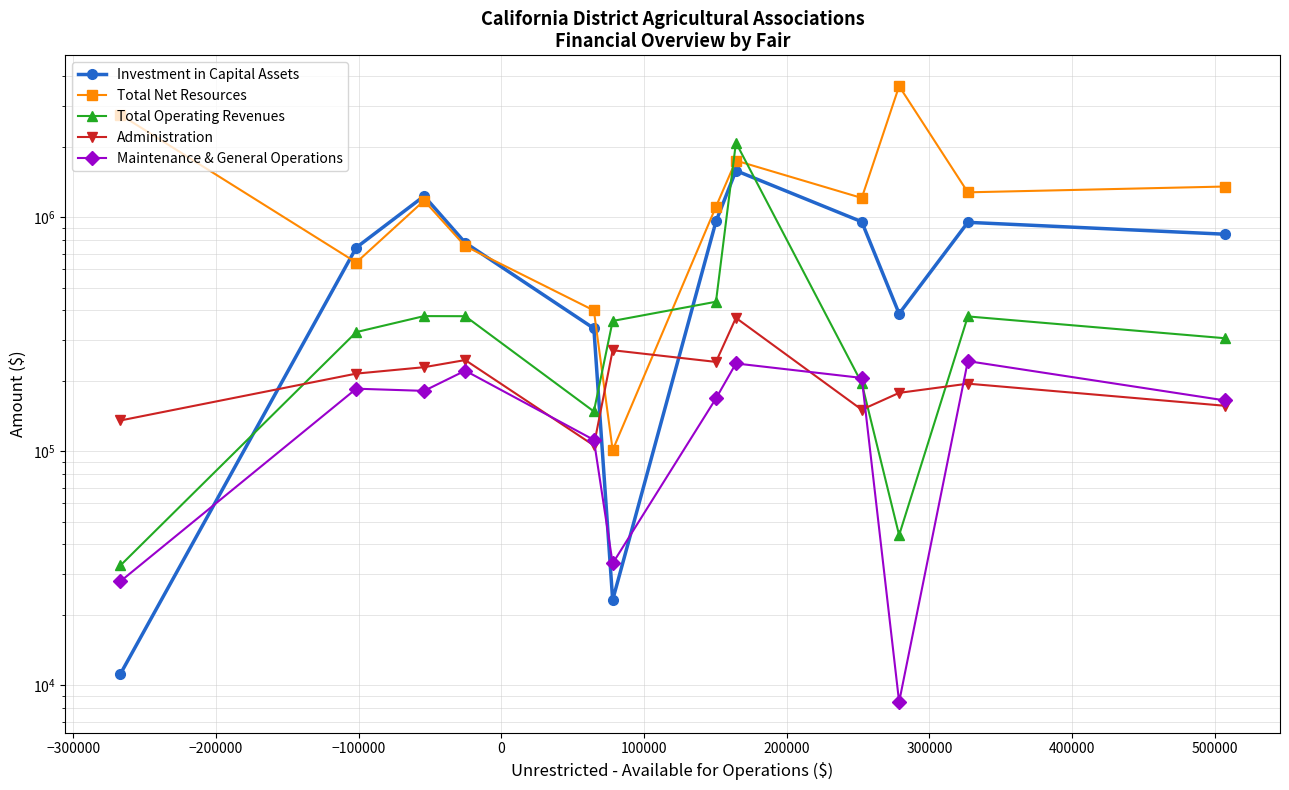

After their last crossing, which series has the higher values: Administration or Maintenance & General Operations?

Maintenance & General Operations